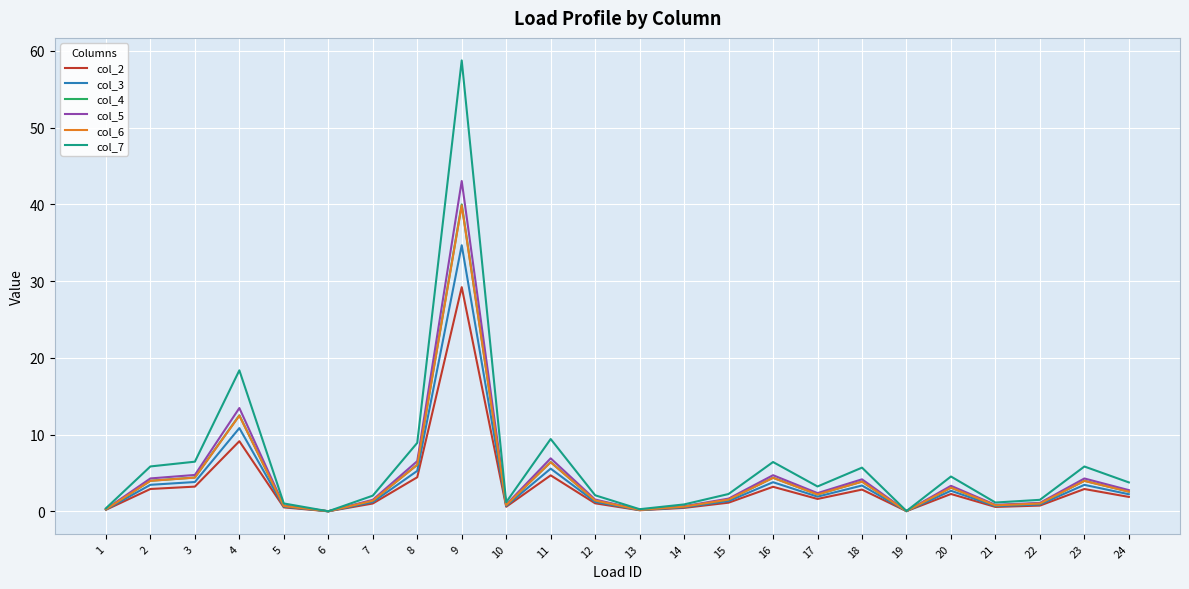

What is the greatest value displayed?

58.8